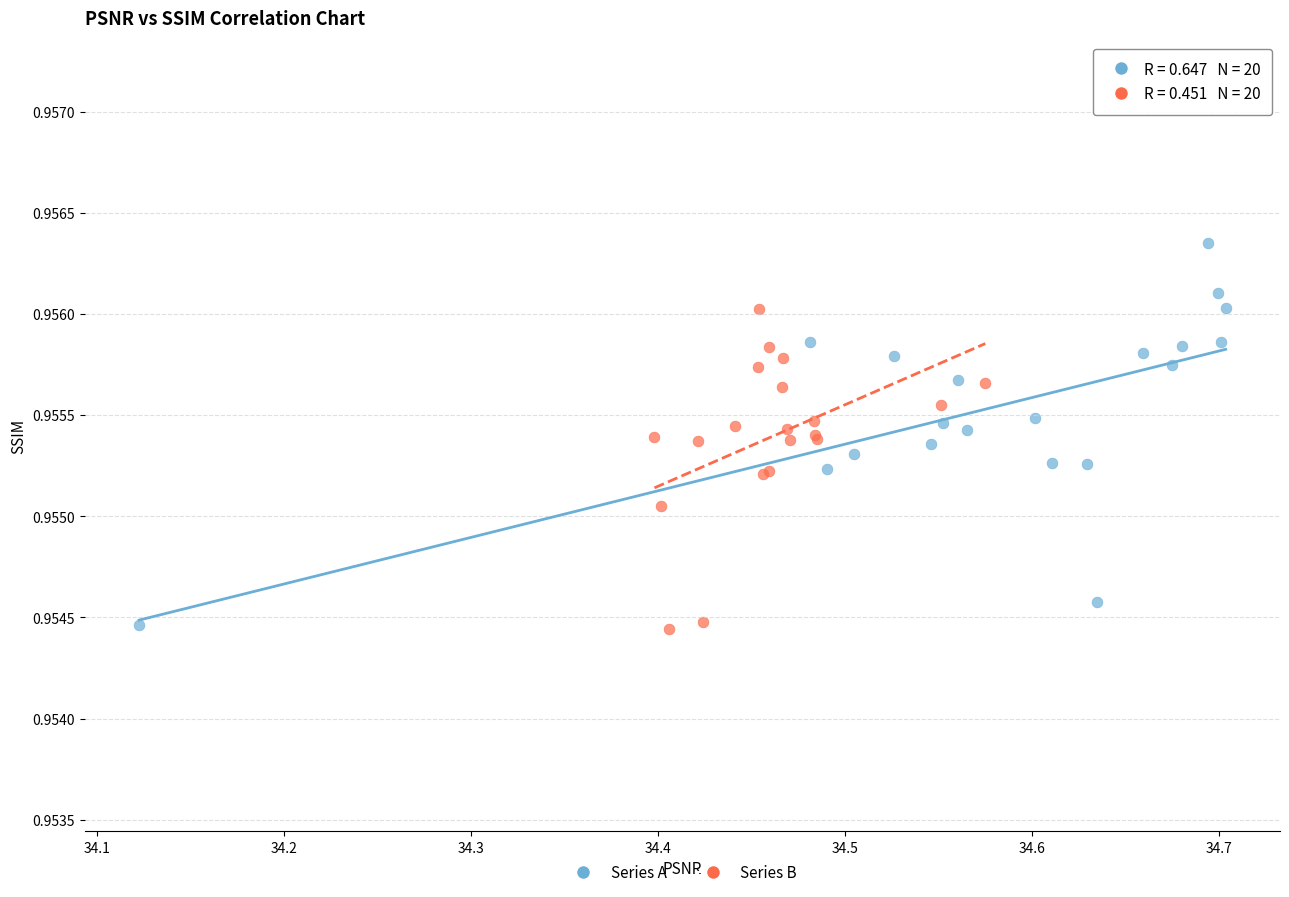

Which series has the largest Y range (max minus min)?

Series A